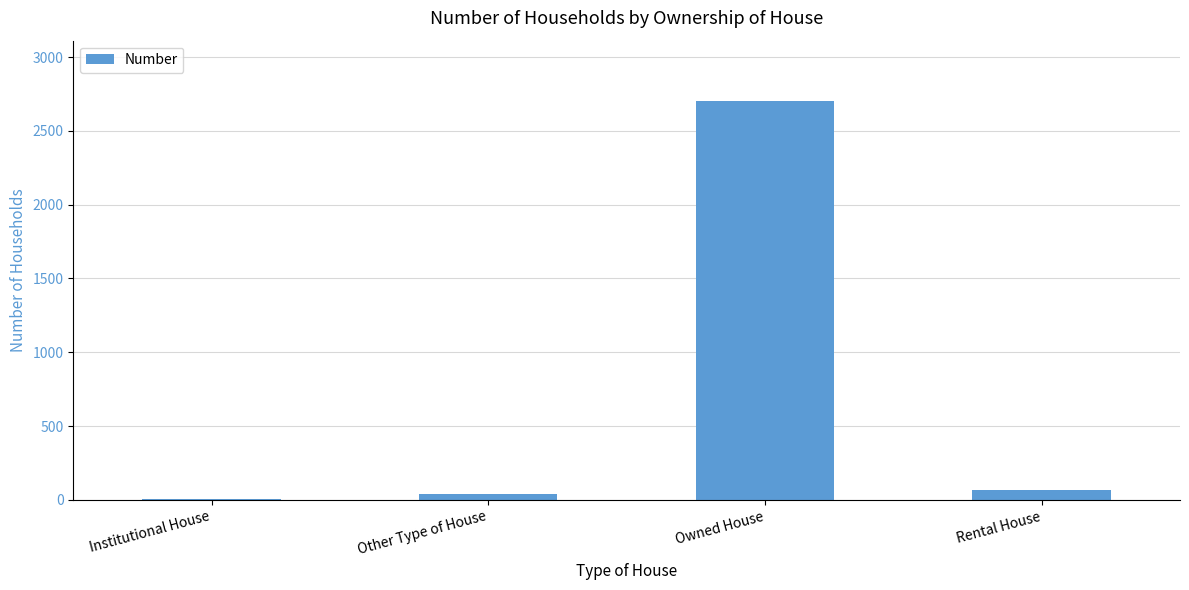

What is the sum of all values?

2815